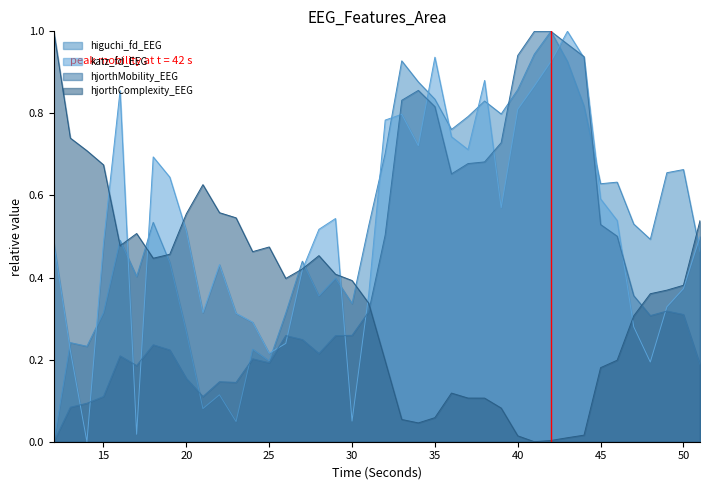

How many values in the higuchi_fd_EEG series exceed 0?

39